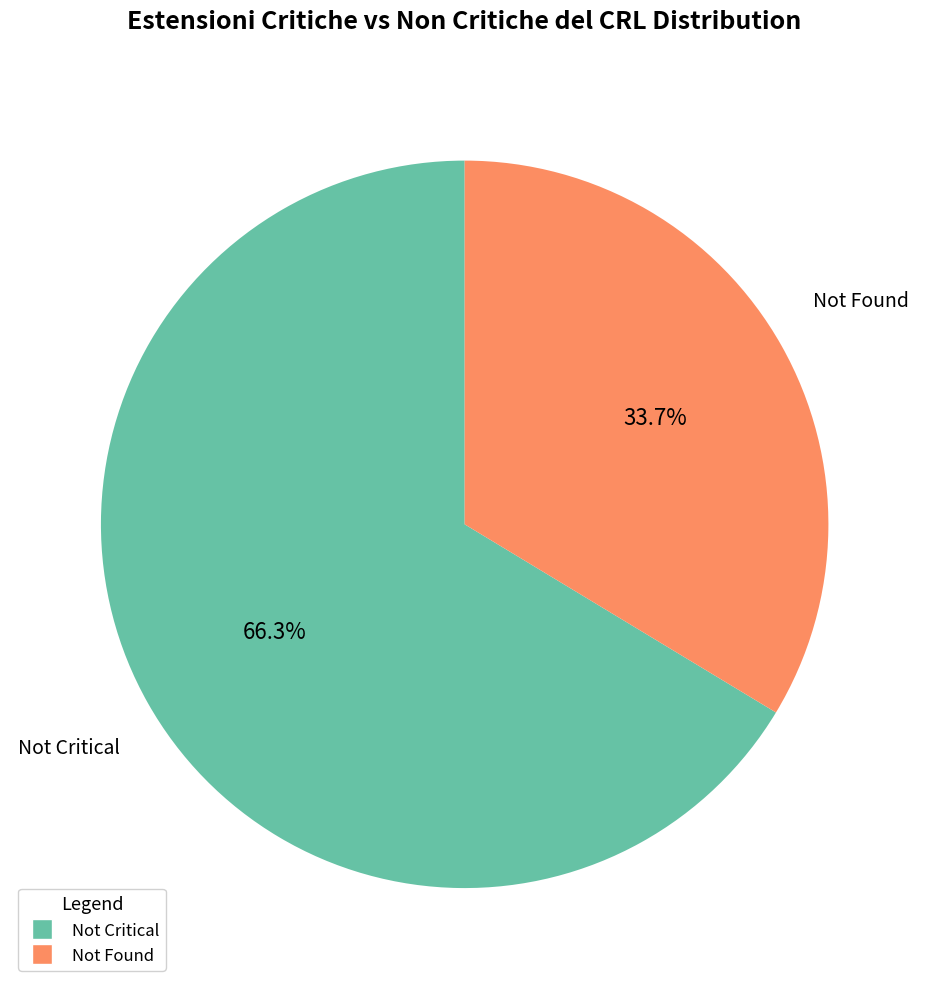

What is the ratio of the value at Not Found to the value at Not Critical?

0.5